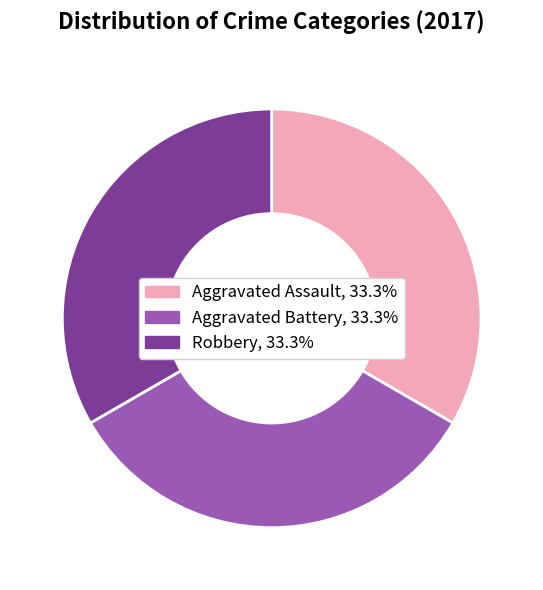

Is there a majority slice in this chart?

No